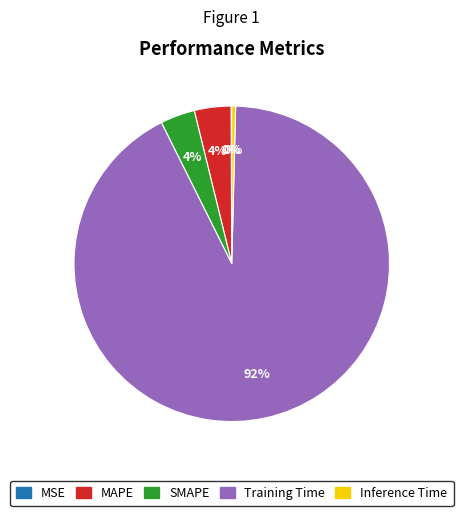

What percentage is the SMAPE slice, to the nearest percent?

4%